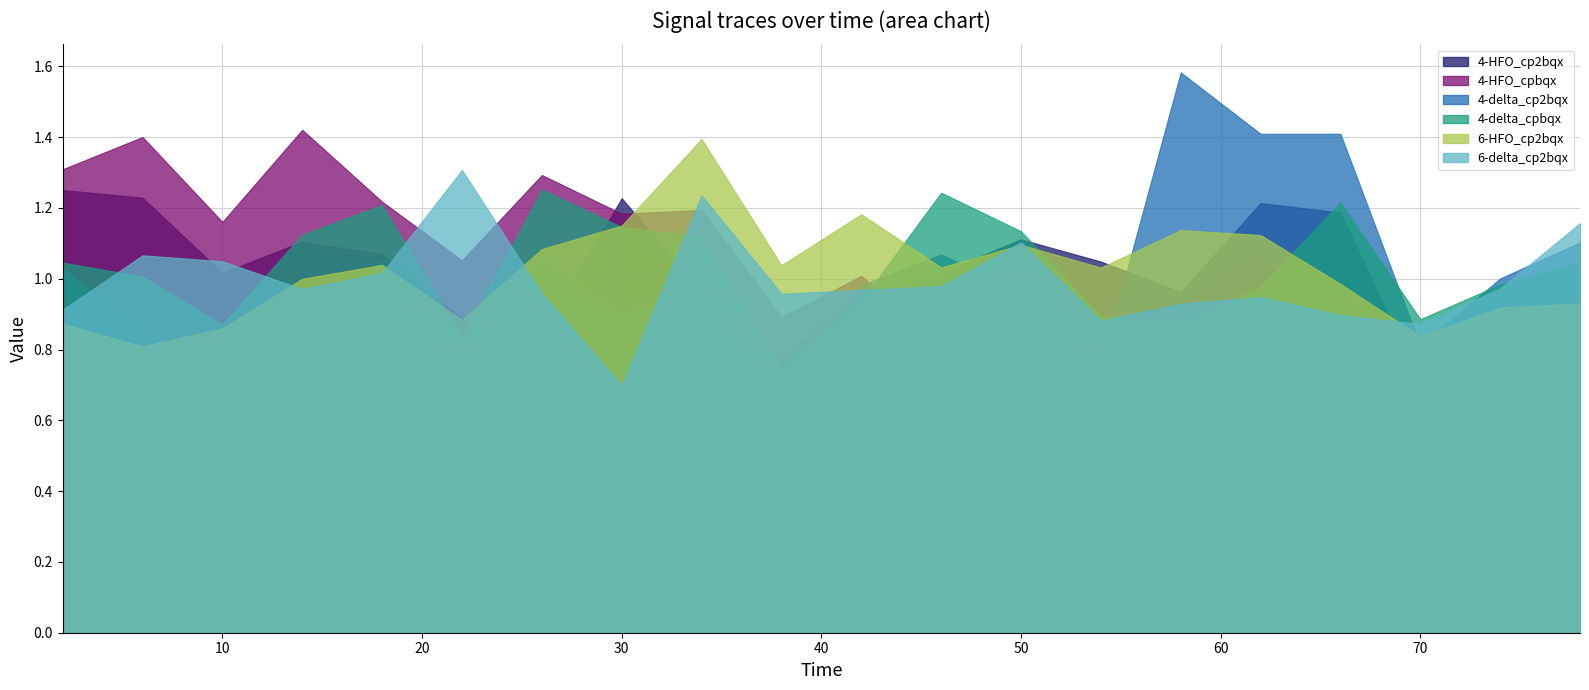

Does the chart display data point markers on the line(s)?

No